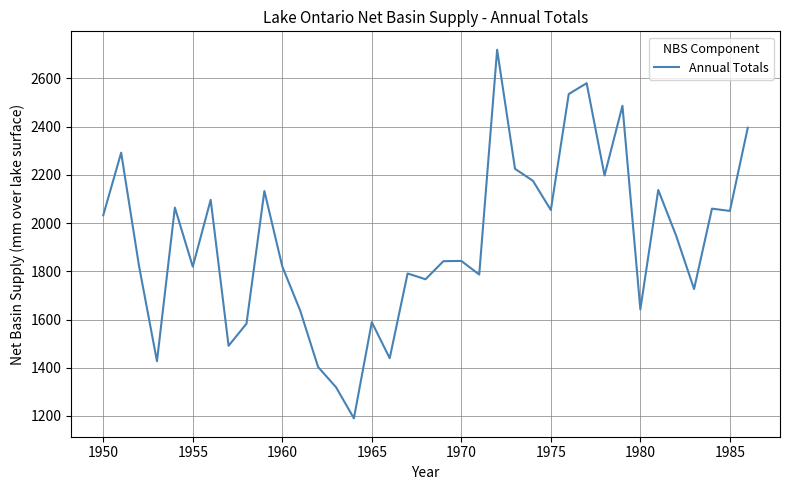

What is the minimum value shown in the chart?

1190.5